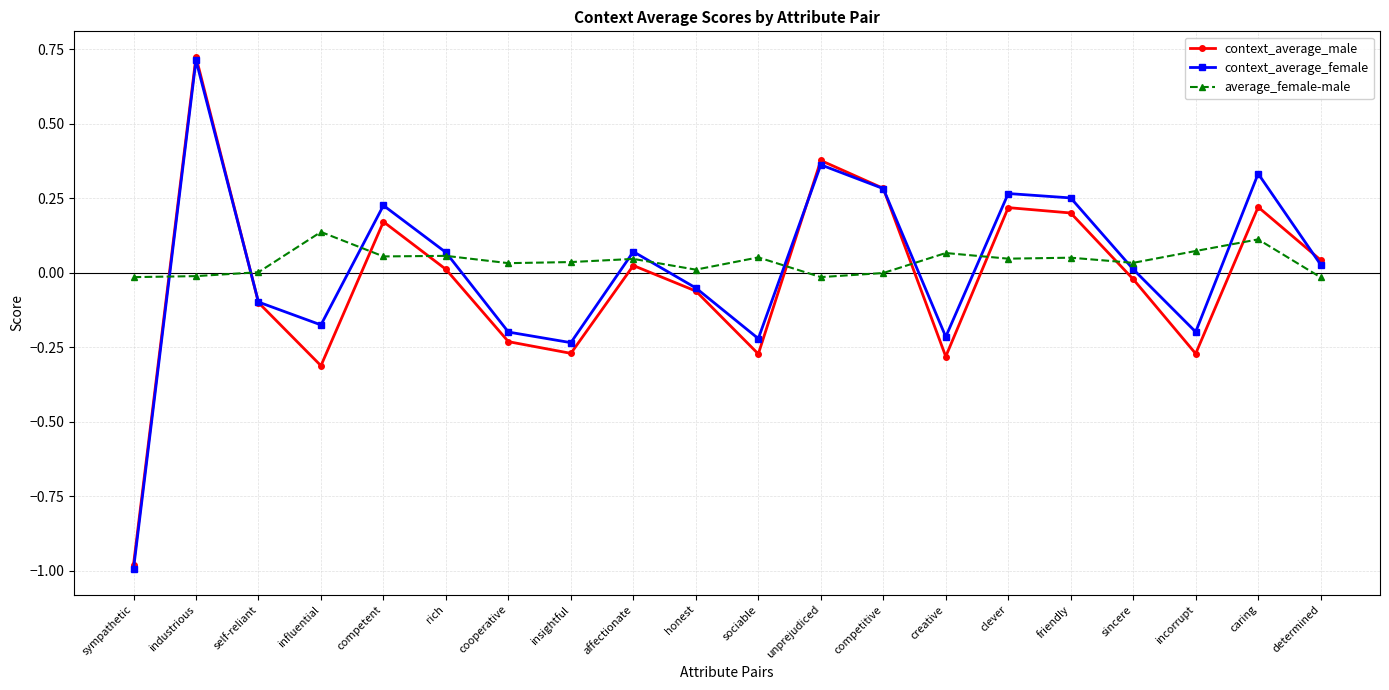

Does the chart have visible grid lines?

Yes